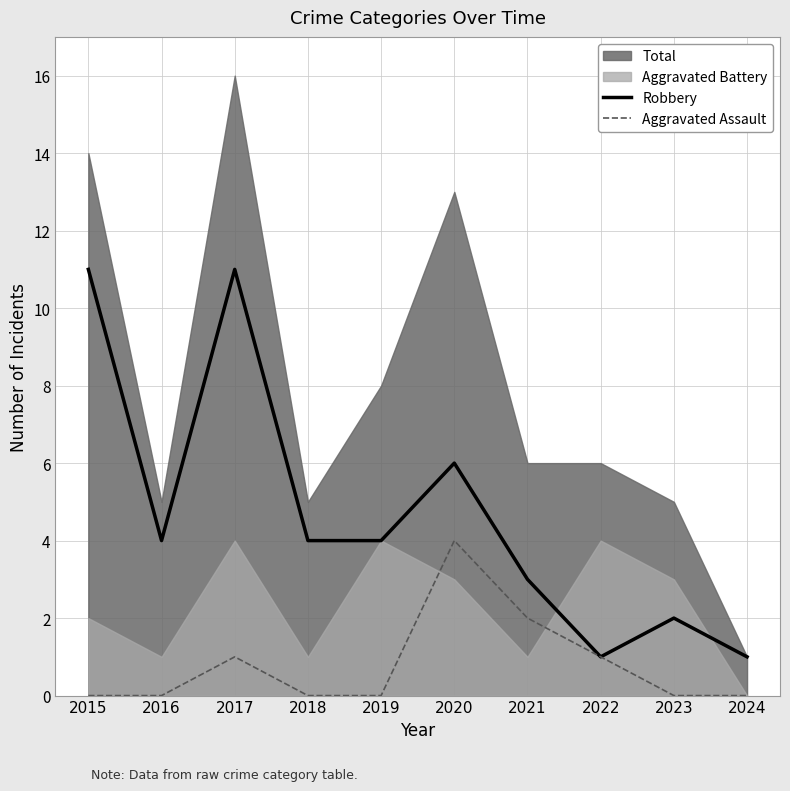

What is the maximum value for Robbery?

11